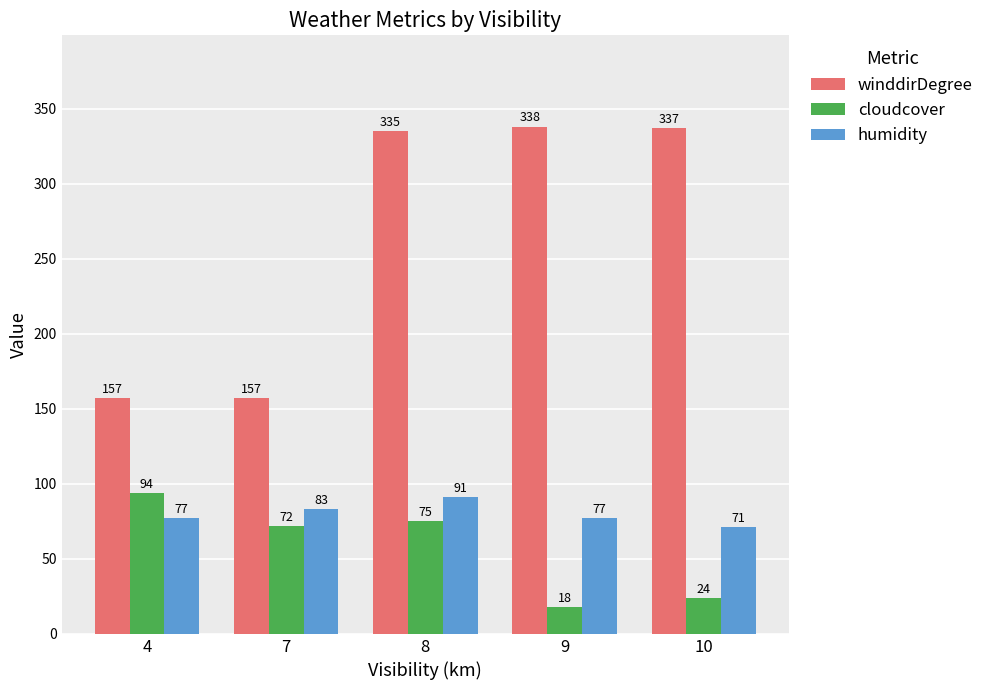

Which series has the widest spread of values?

winddirDegree